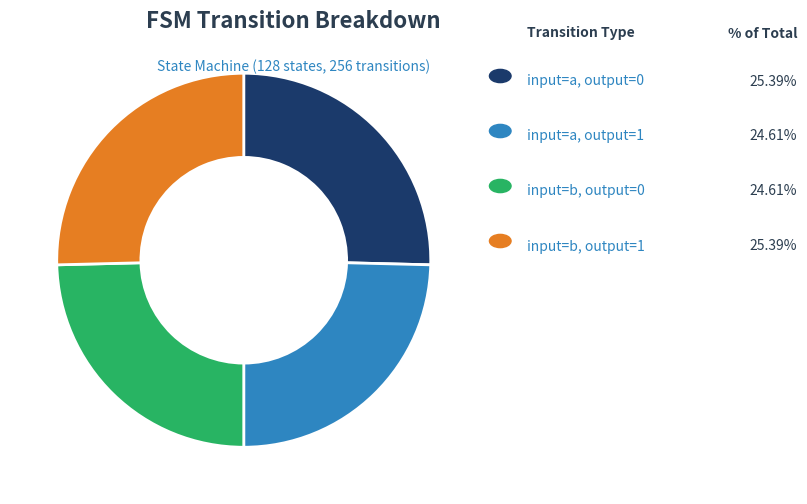

Does any single category account for the majority?

No